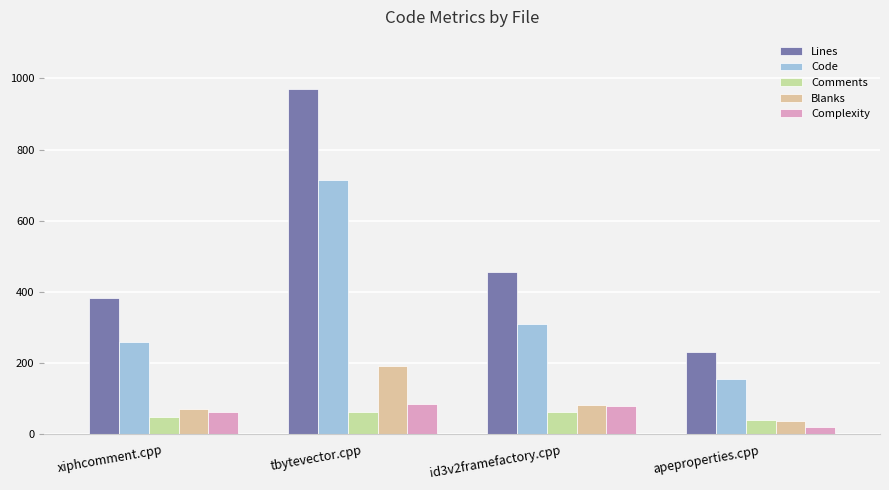

How many values in the Lines series are below 456?

2